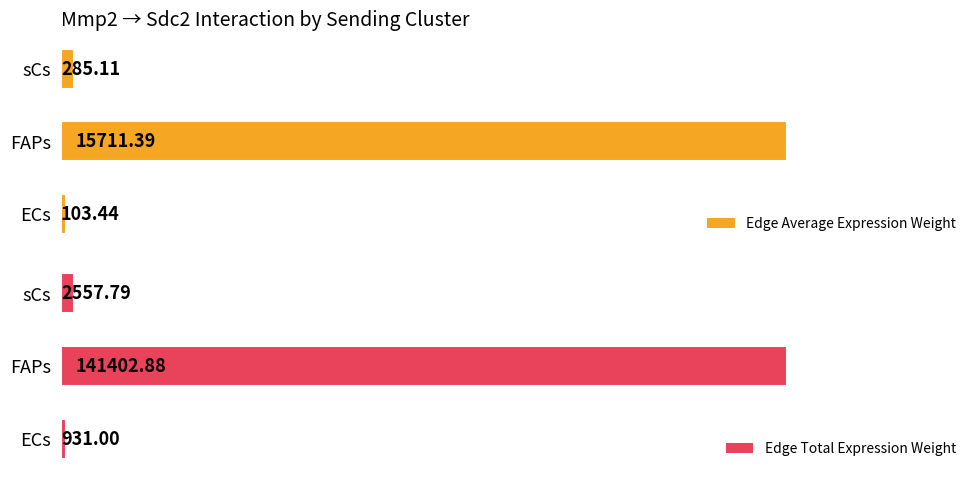

Which category has the highest value in the Edge Total Expression Weight series?

FAPs